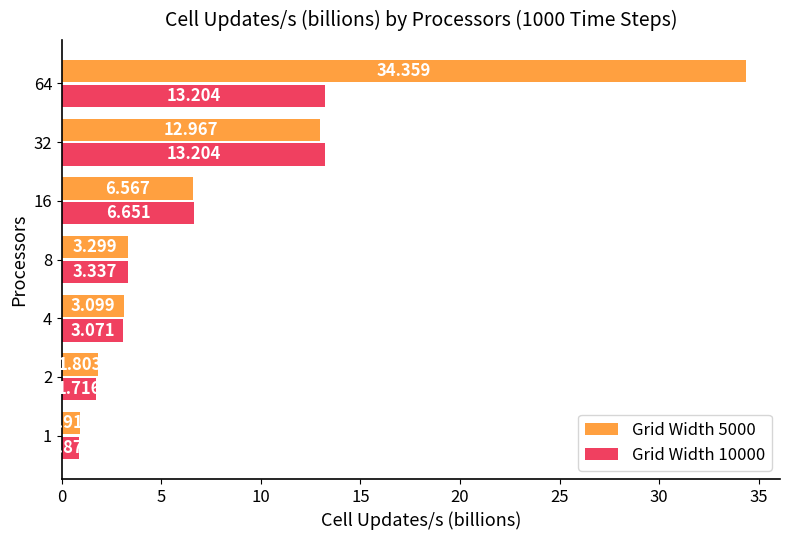

What are all the series names shown in the legend?

Grid Width 5000, Grid Width 10000